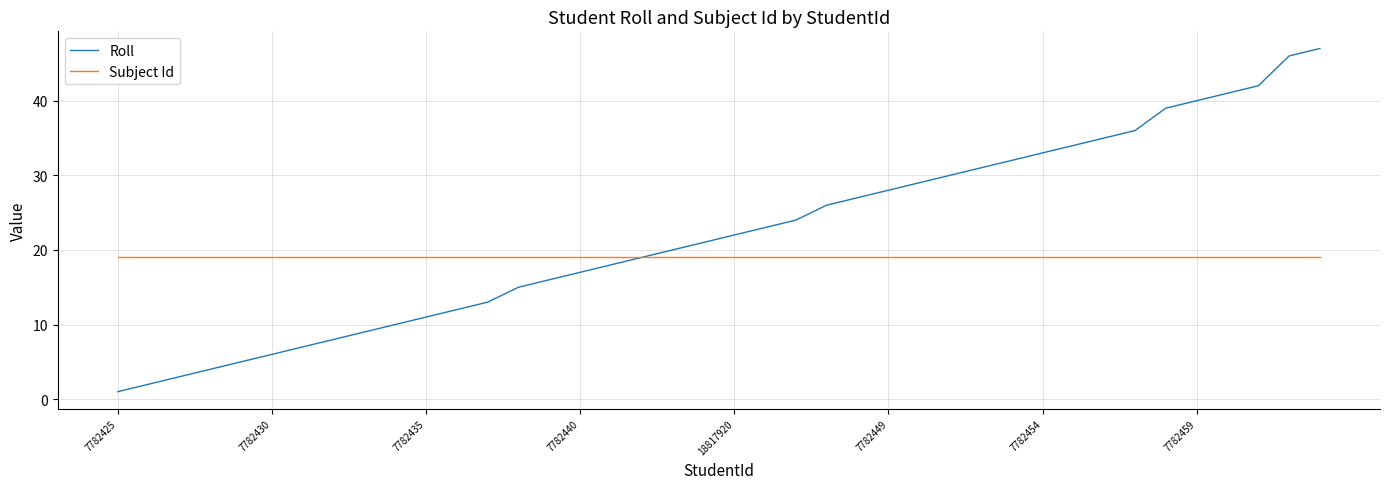

List the series in order of their peak value, lowest first.

Subject Id, Roll